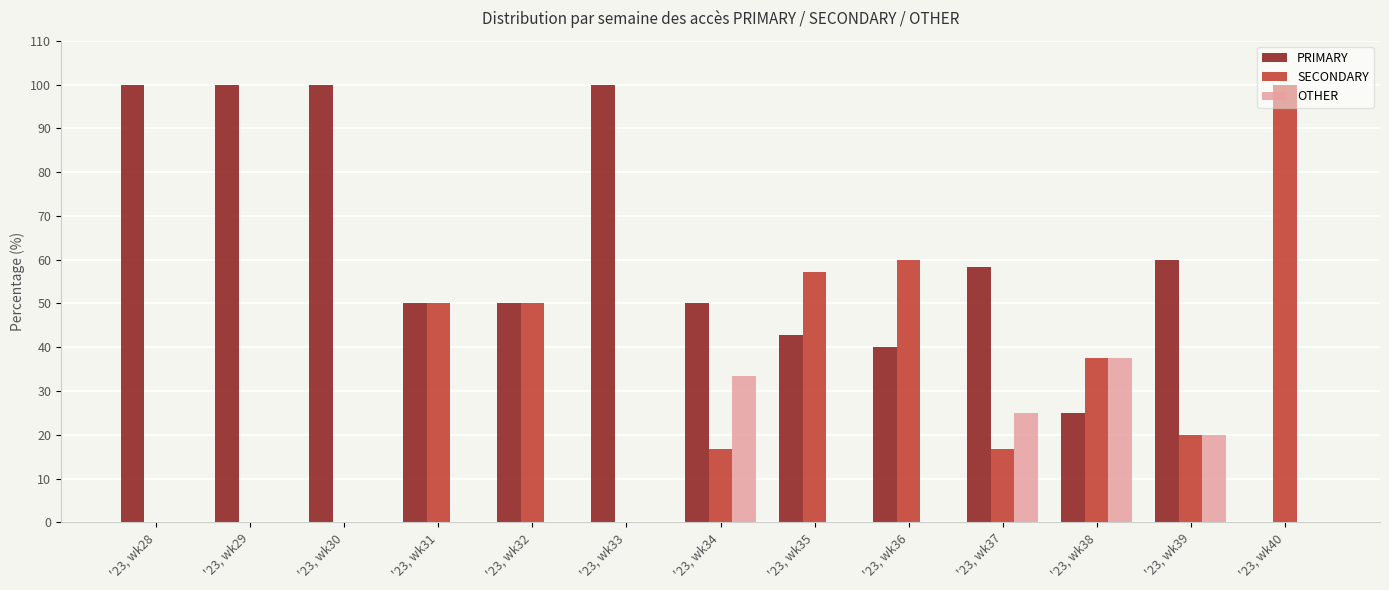

Is it true that SECONDARY equals 8.9 at '23, wk39?

False